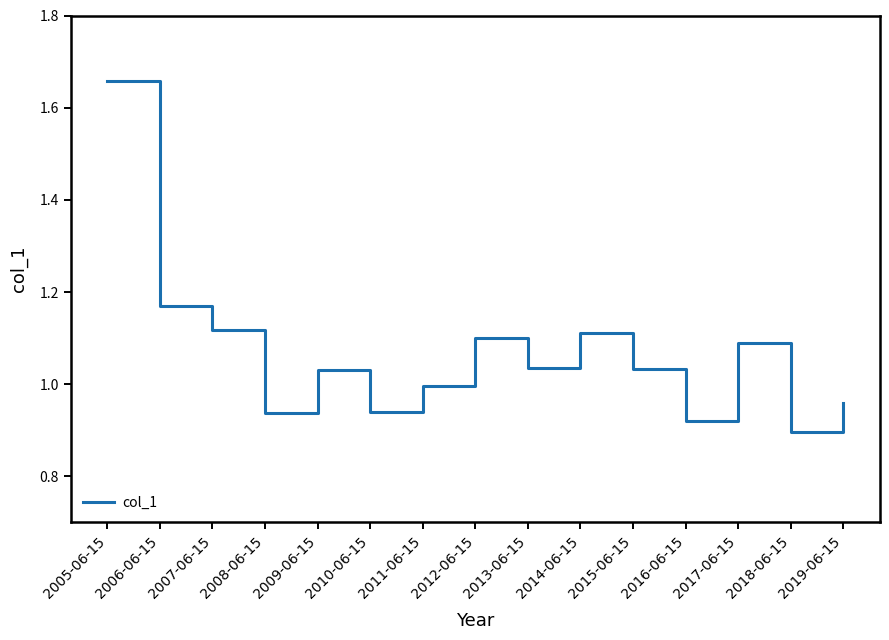

Between 2012-06-15 and 2005-06-15, which is larger?

2005-06-15